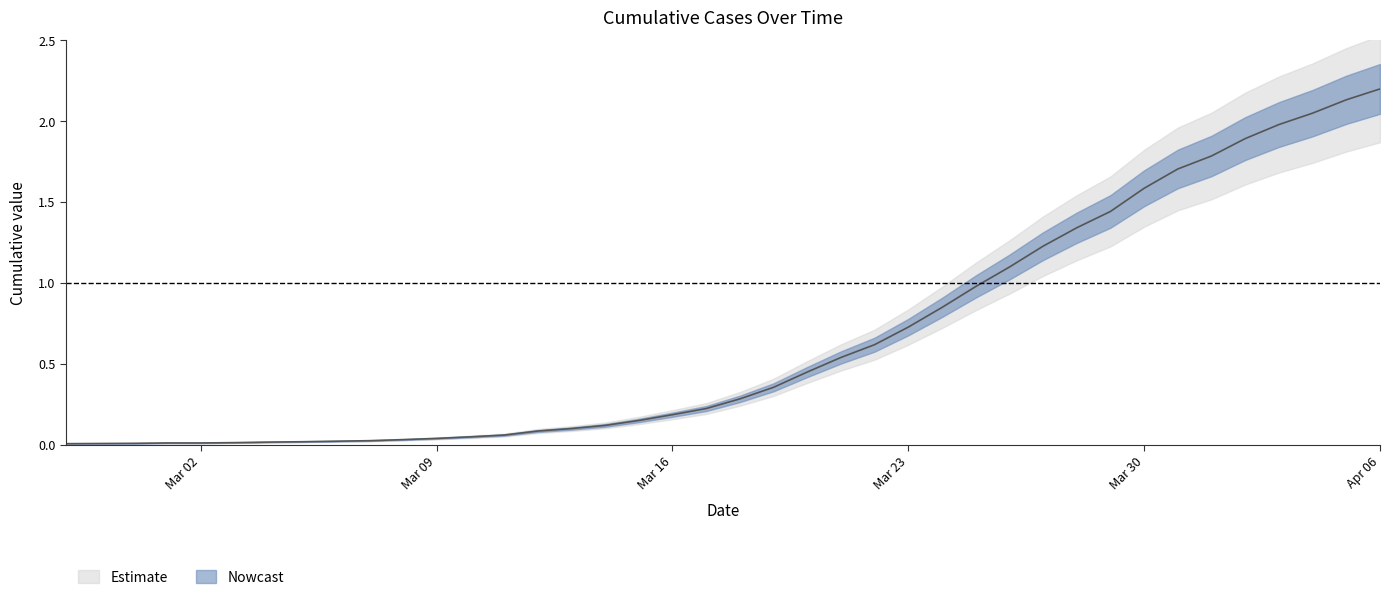

Where is the data nearest to the value 1?

2020-03-25